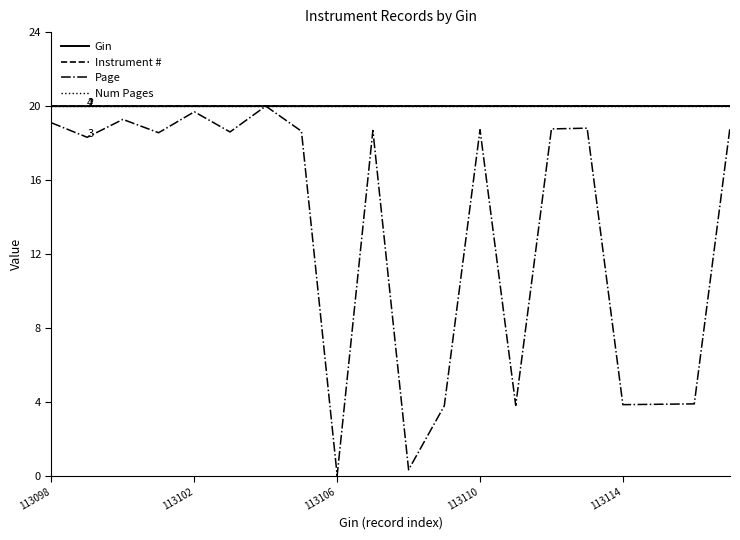

What is the lowest value of the Gin series?

20.0